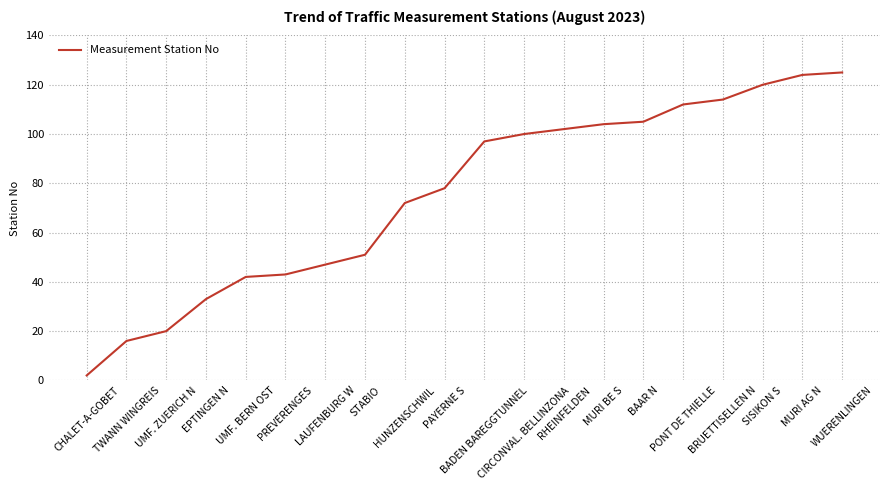

What position from the left is LAUFENBURG W?

7